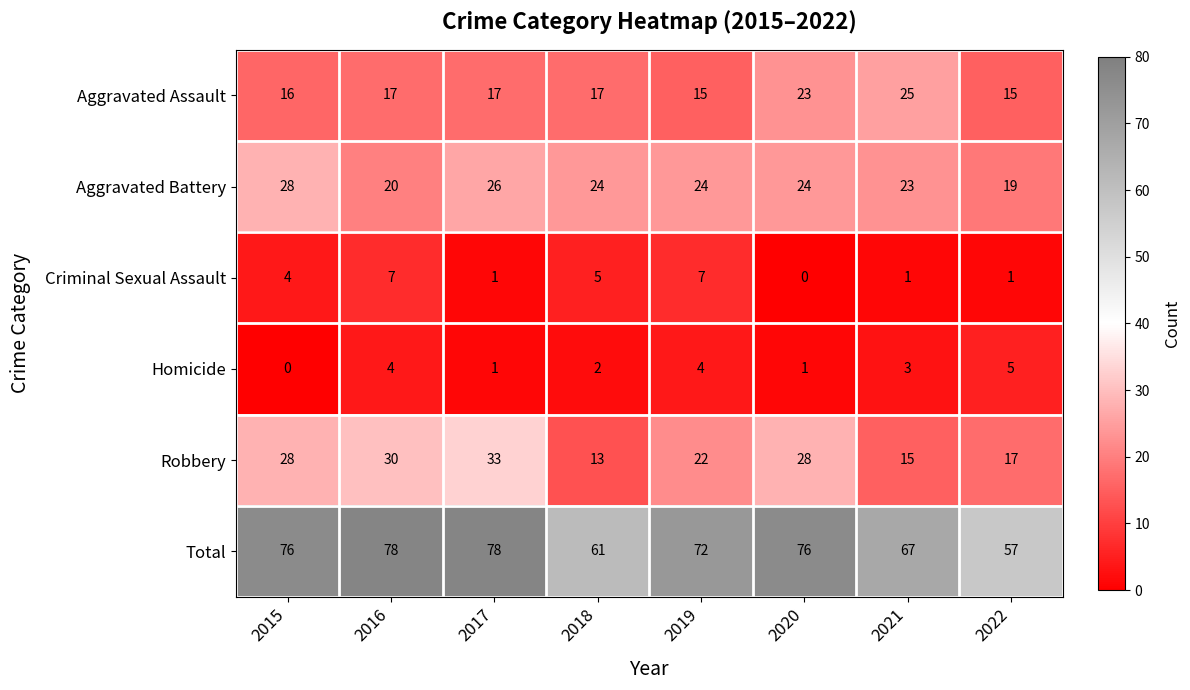

What is the average value of the Aggravated Assault series?

18